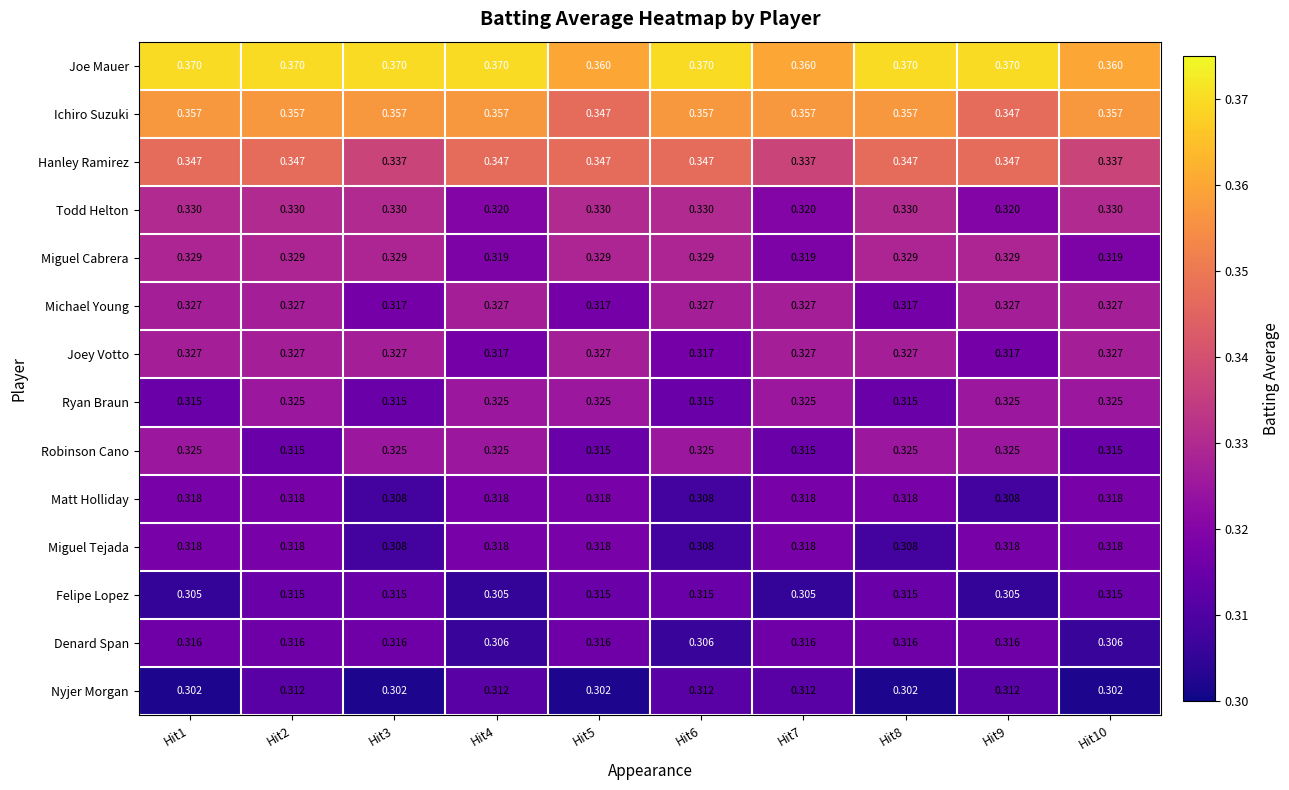

Which series has the largest total across all categories?

Joe Mauer